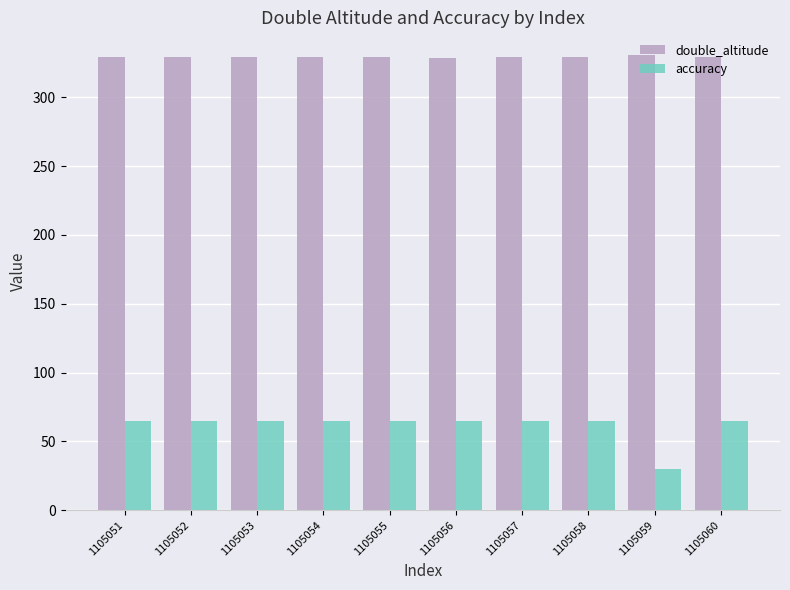

Is it true that double_altitude equals 495.2 at 1105055?

False